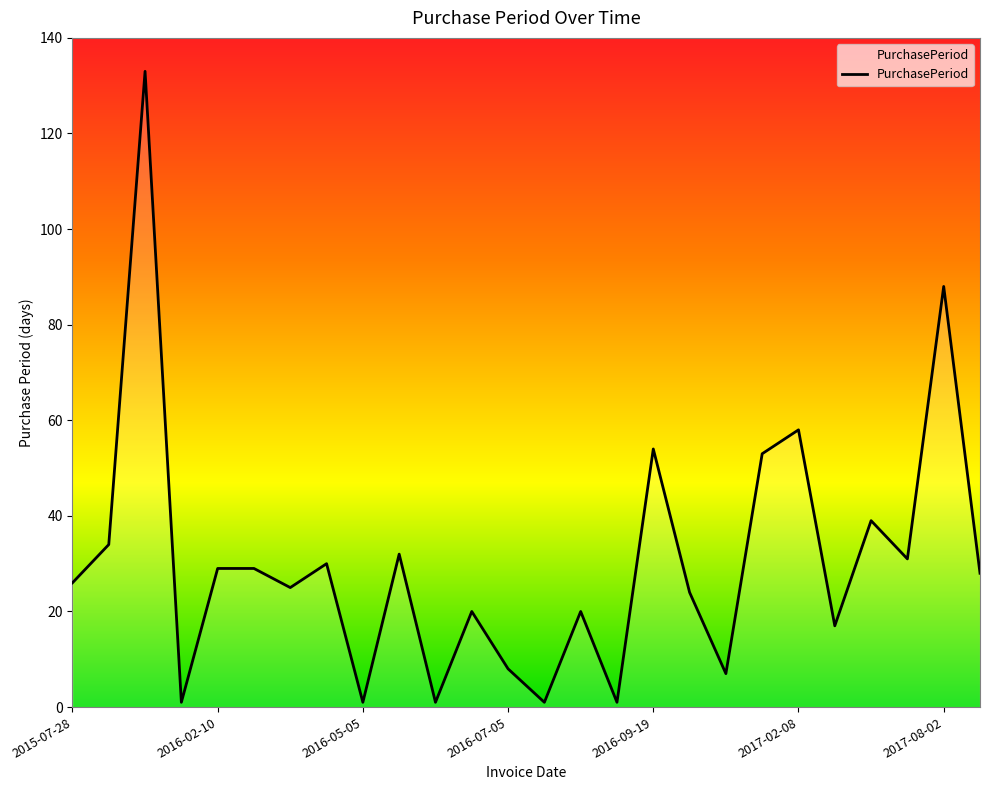

What is the difference between the maximum and minimum values?

132